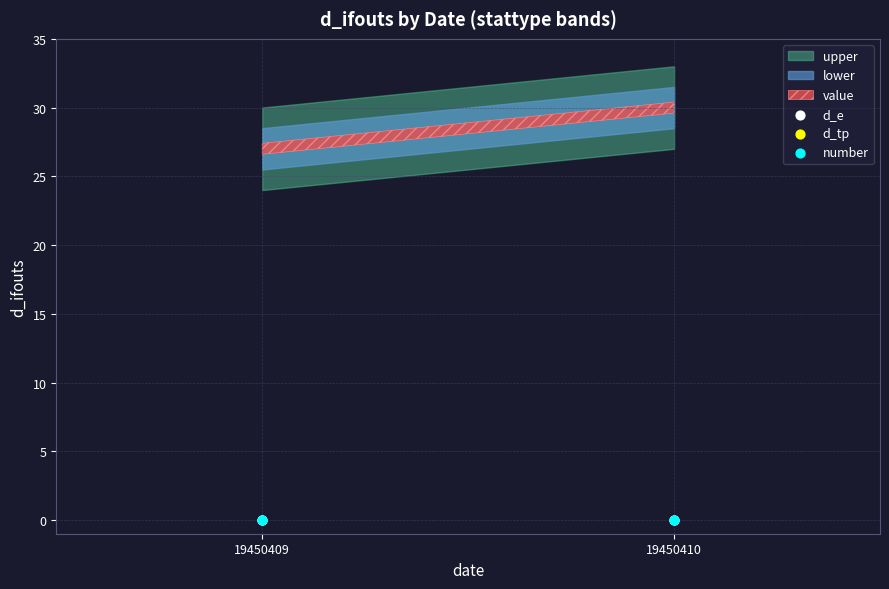

At which category is the sum across all series the highest?

19450410